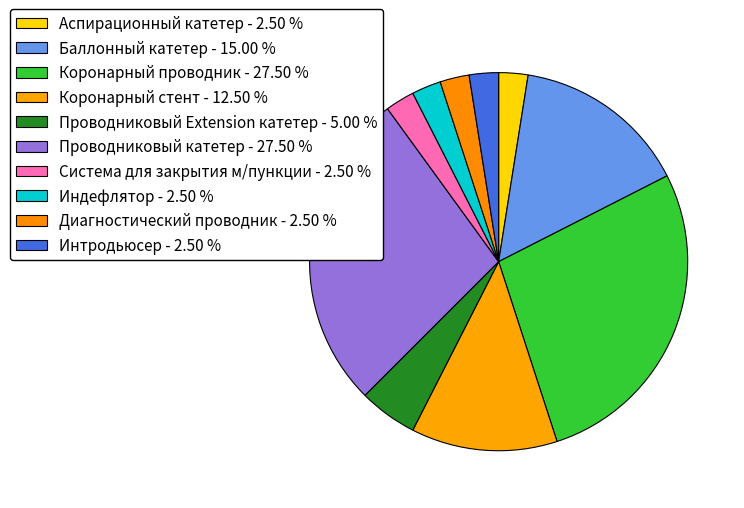

The Проводниковый катетер slice represents 40% of the pie. True or false?

False